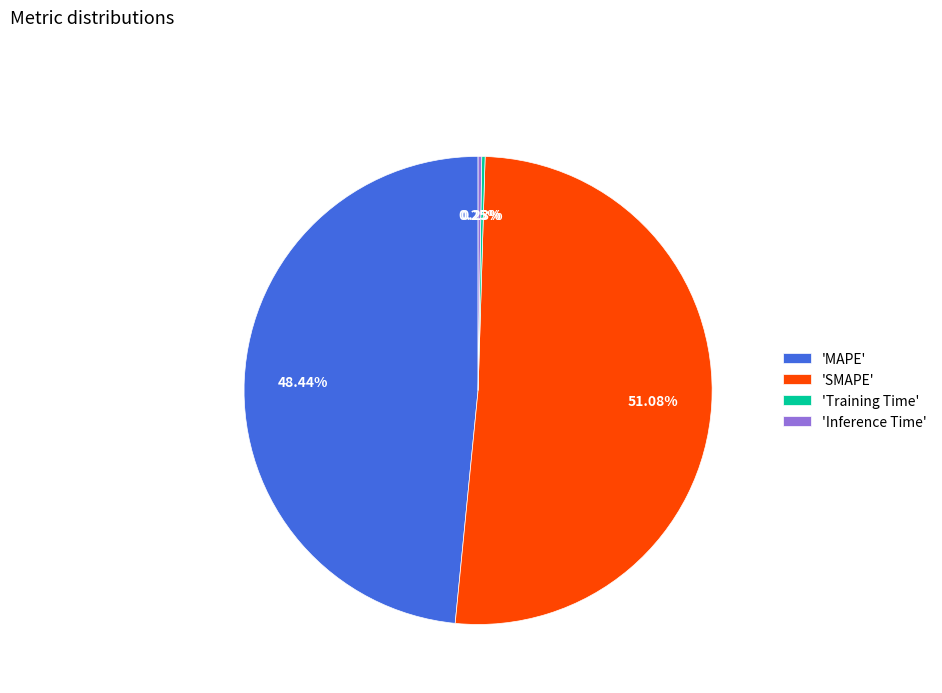

To the nearest percent, what is the average slice percentage?

25%